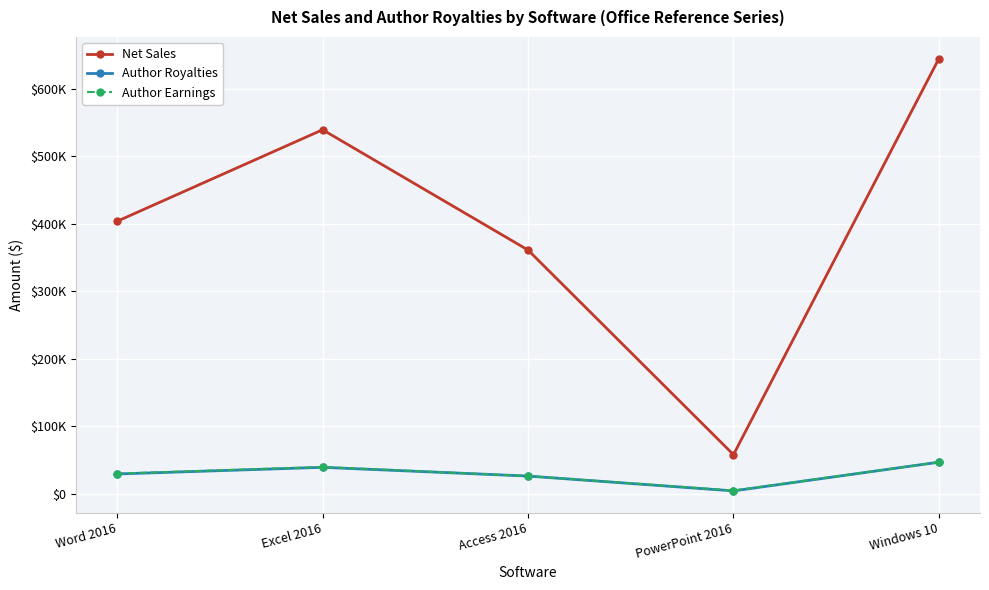

What is the value of the Author Royalties point at the 4th from the left?

4197.2